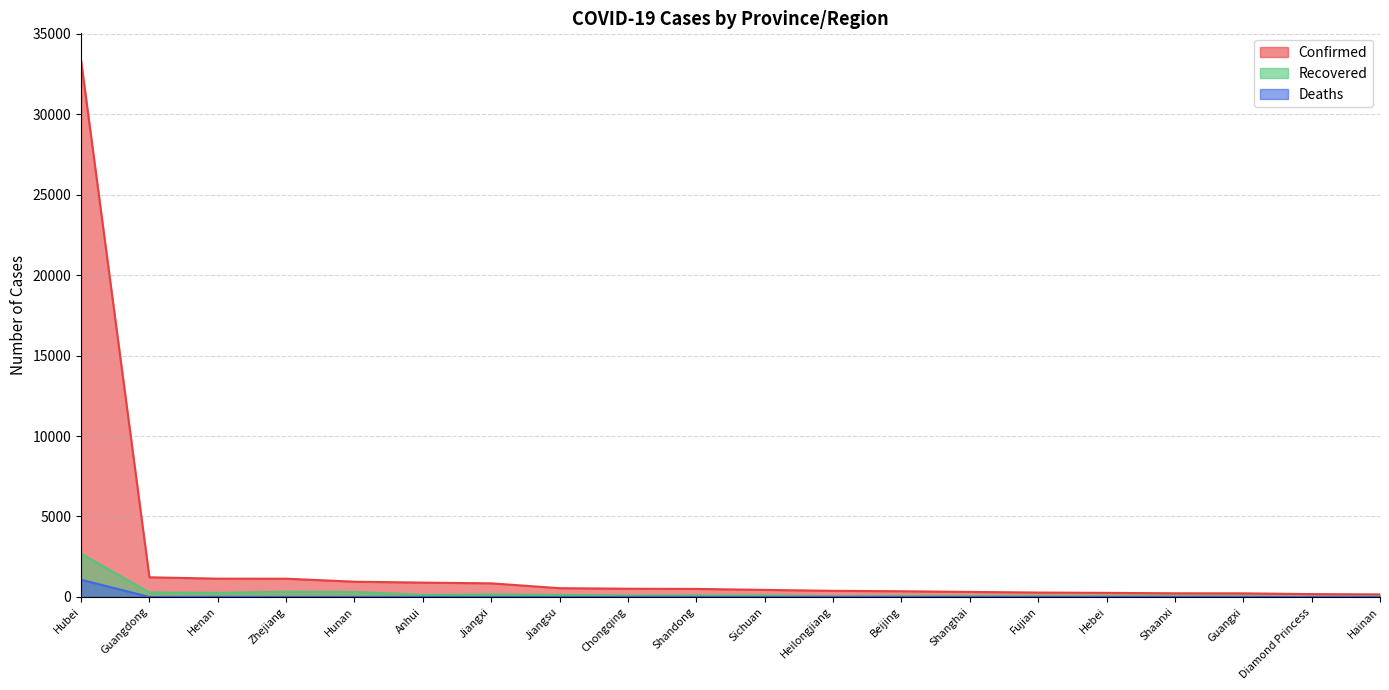

How many lines are shown in the chart?

3